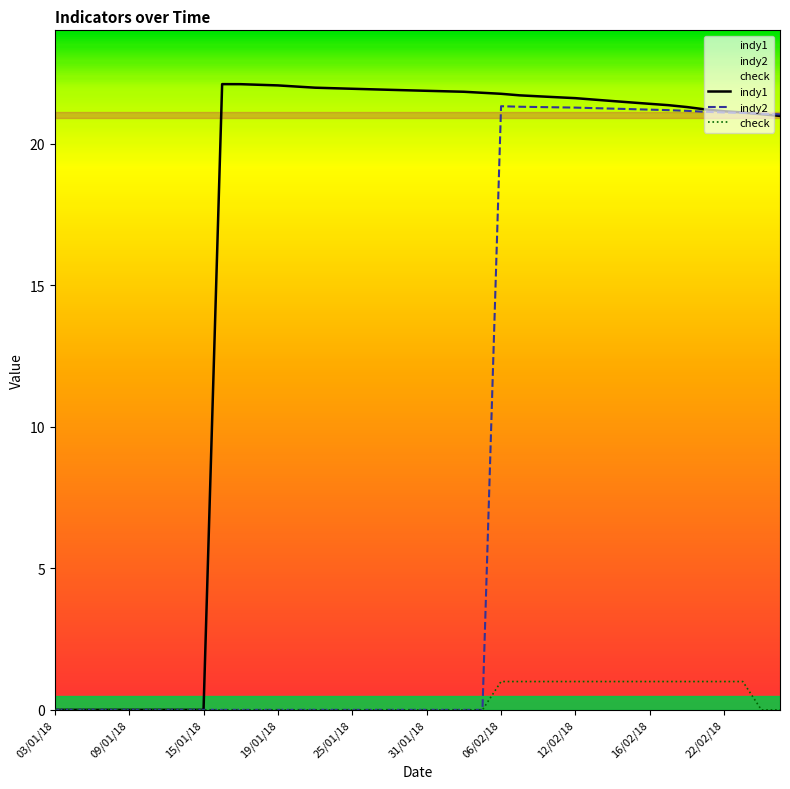

Reading left to right, what are all the values shown in this chart?

indy1: 03/01/18=0.0	04/01/18=0.0	05/01/18=0.0	08/01/18=0.0	09/01/18=0.0	10/01/18=0.0	11/01/18=0.0	12/01/18=0.0	15/01/18=0.0	16/01/18=22.1	17/01/18=22.1	18/01/18=22.1	19/01/18=22.1	22/01/18=22.0	23/01/18=22.0	24/01/18=22.0	25/01/18=21.9	26/01/18=21.9	29/01/18=21.9	30/01/18=21.9	31/01/18=21.9	01/02/18=21.8	02/02/18=21.8	05/02/18=21.8	06/02/18=21.8	07/02/18=21.7	08/02/18=21.7	09/02/18=21.6	12/02/18=21.6	13/02/18=21.6	14/02/18=21.5	15/02/18=21.5	16/02/18=21.4	19/02/18=21.4	20/02/18=21.3	21/02/18=21.2	22/02/18=21.1	23/02/18=21.1	26/02/18=21.0	27/02/18=21.0
indy2: 03/01/18=0.0	04/01/18=0.0	05/01/18=0.0	08/01/18=0.0	09/01/18=0.0	10/01/18=0.0	11/01/18=0.0	12/01/18=0.0	15/01/18=0.0	16/01/18=0.0	17/01/18=0.0	18/01/18=0.0	19/01/18=0.0	22/01/18=0.0	23/01/18=0.0	24/01/18=0.0	25/01/18=0.0	26/01/18=0.0	29/01/18=0.0	30/01/18=0.0	31/01/18=0.0	01/02/18=0.0	02/02/18=0.0	05/02/18=0.0	06/02/18=21.3	07/02/18=21.3	08/02/18=21.3	09/02/18=21.3	12/02/18=21.3	13/02/18=21.3	14/02/18=21.2	15/02/18=21.2	16/02/18=21.2	19/02/18=21.2	20/02/18=21.2	21/02/18=21.1	22/02/18=21.1	23/02/18=21.1	26/02/18=21.1	27/02/18=21.0
check: 03/01/18=0.0	04/01/18=0.0	05/01/18=0.0	08/01/18=0.0	09/01/18=0.0	10/01/18=0.0	11/01/18=0.0	12/01/18=0.0	15/01/18=0.0	16/01/18=0.0	17/01/18=0.0	18/01/18=0.0	19/01/18=0.0	22/01/18=0.0	23/01/18=0.0	24/01/18=0.0	25/01/18=0.0	26/01/18=0.0	29/01/18=0.0	30/01/18=0.0	31/01/18=0.0	01/02/18=0.0	02/02/18=0.0	05/02/18=0.0	06/02/18=1.0	07/02/18=1.0	08/02/18=1.0	09/02/18=1.0	12/02/18=1.0	13/02/18=1.0	14/02/18=1.0	15/02/18=1.0	16/02/18=1.0	19/02/18=1.0	20/02/18=1.0	21/02/18=1.0	22/02/18=1.0	23/02/18=1.0	26/02/18=0.0	27/02/18=0.0